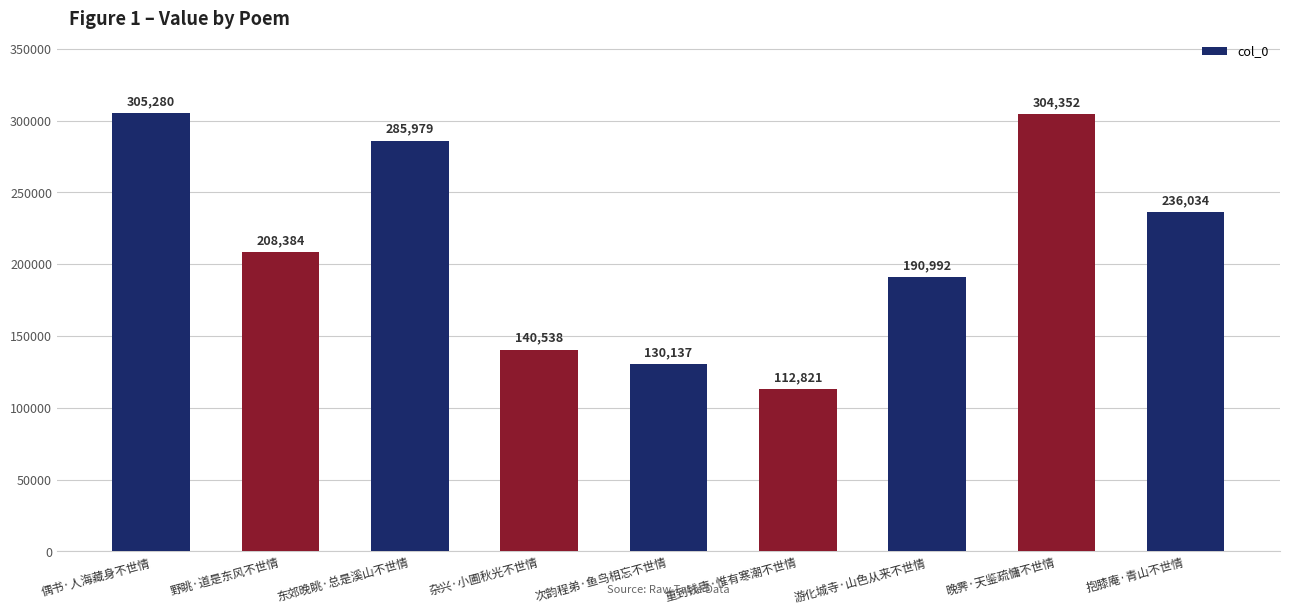

List the labels in order of value, largest first.

偶书·人海藏身不世情, 晚霁·天鉴疏慵不世情, 东郊晚眺·总是溪山不世情, 抱膝庵·青山不世情, 野眺·道是东风不世情, 游化城寺·山色从来不世情, 杂兴·小圃秋光不世情, 次韵程弟·鱼鸟相忘不世情, 重到钱唐·惟有寒潮不世情